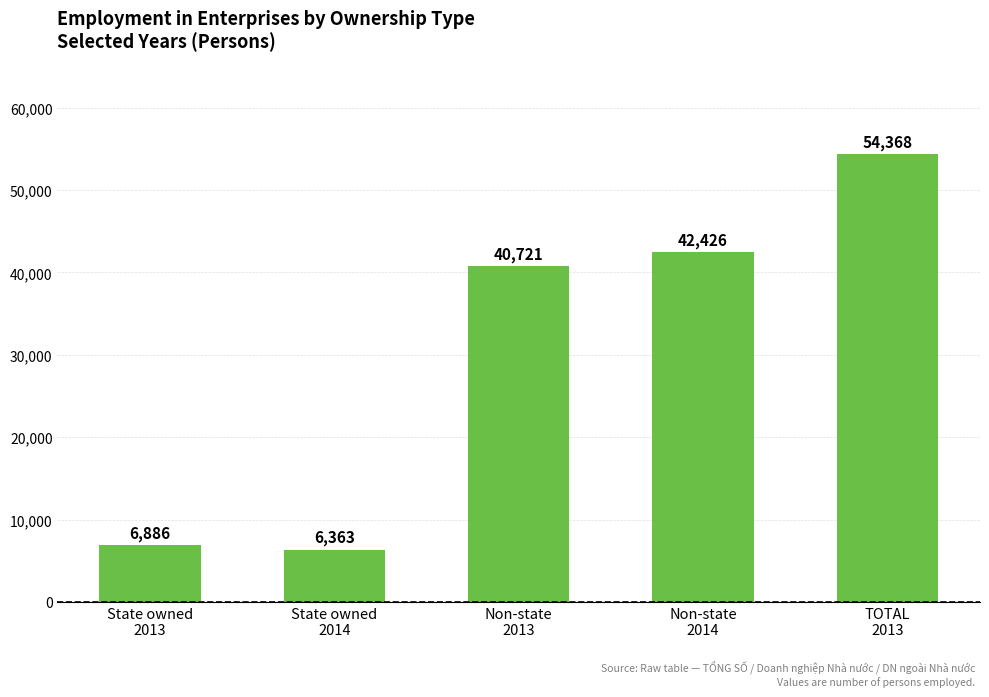

What is the sum of the values at State owned
2014 and TOTAL
2013?

60731